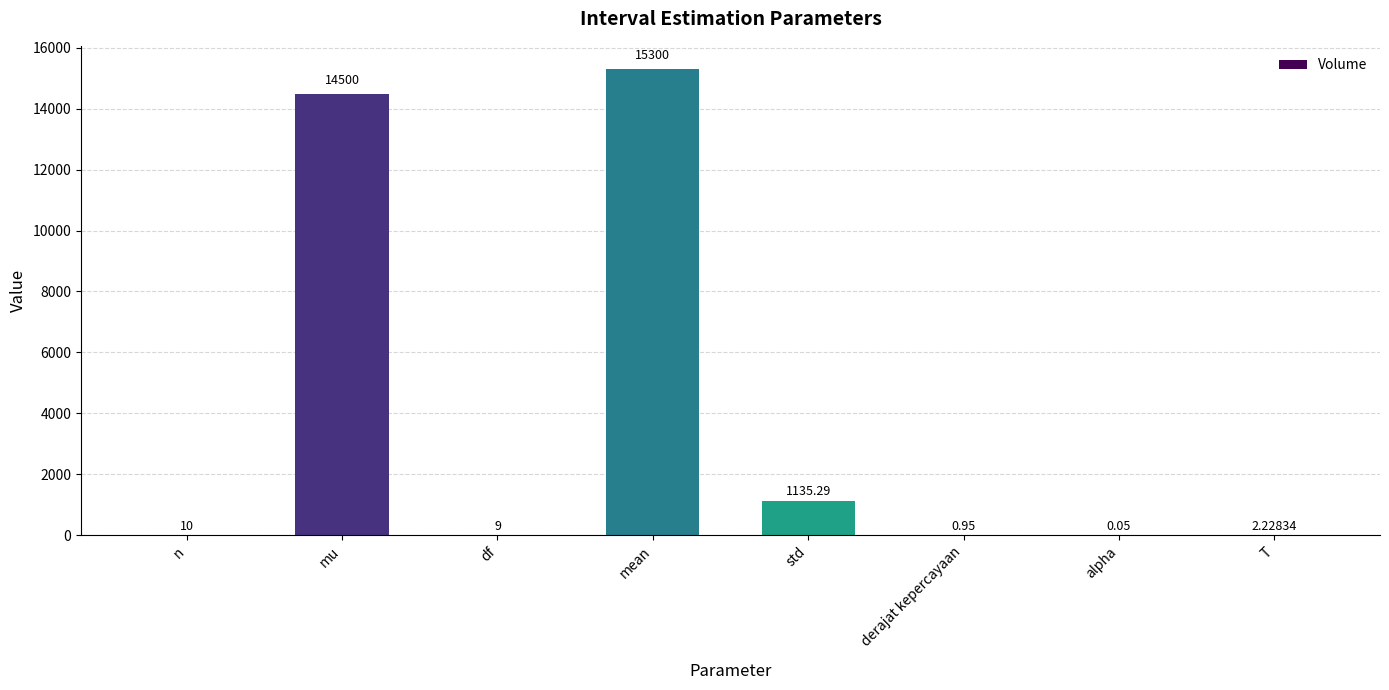

Where is the data nearest to the value 7650?

std